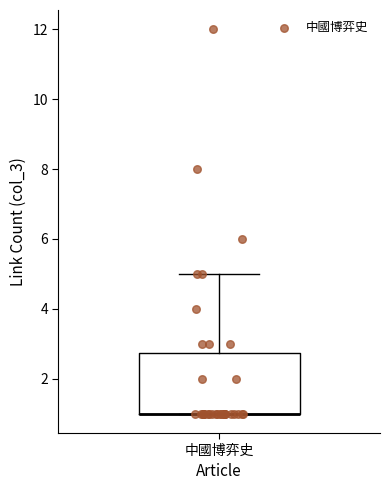

Read this box plot against the y-axis: the position of the median line, the range covered by the box, and the ends of both whiskers. The values are not printed on the chart, so give them approximately, as read against the axis.

median 1.0 (drawn on the box's lower edge), box 1.0 to 2.8, whiskers 1.0 to 5.0